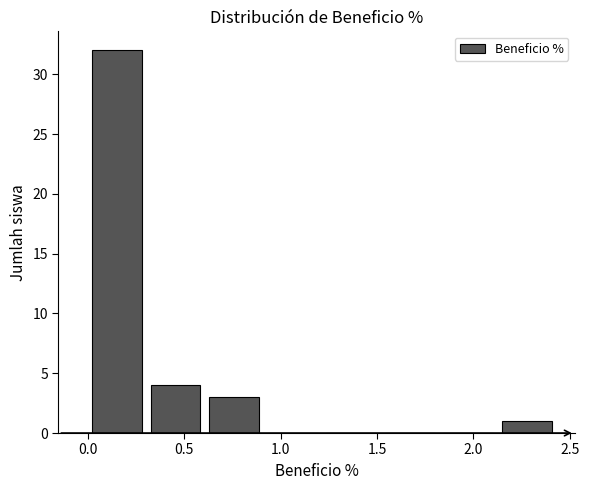

Over which range of the x-axis is the bar tallest?

0.00 to 0.30